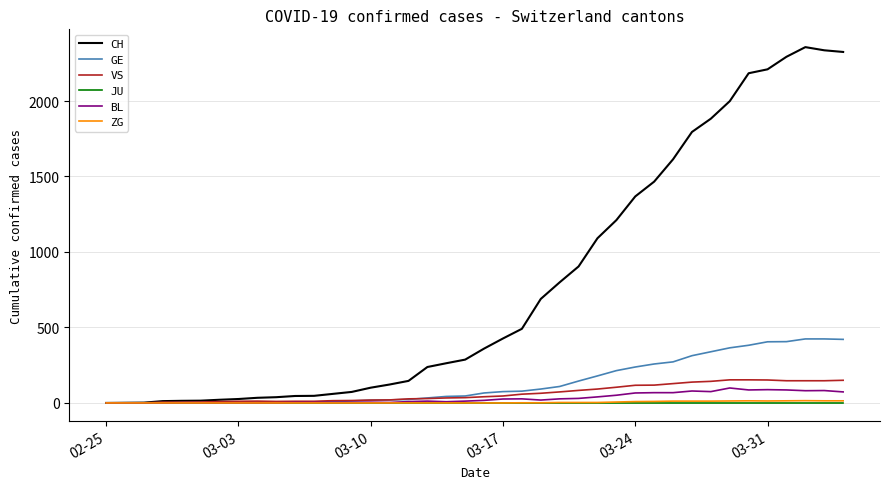

Which series has the largest total across all categories?

CH